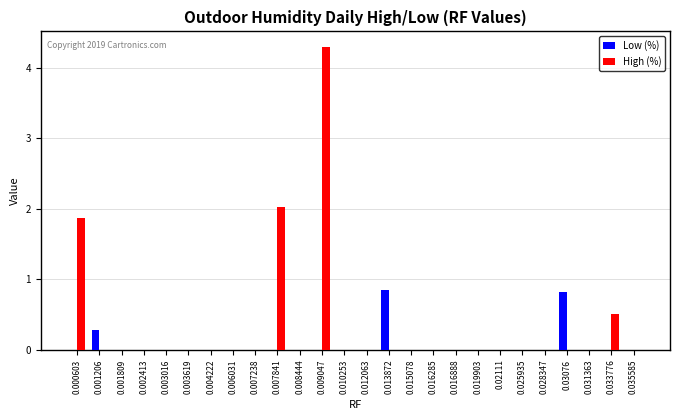

The Low (%) series shows 0.8 at 0.03076. True or false?

True